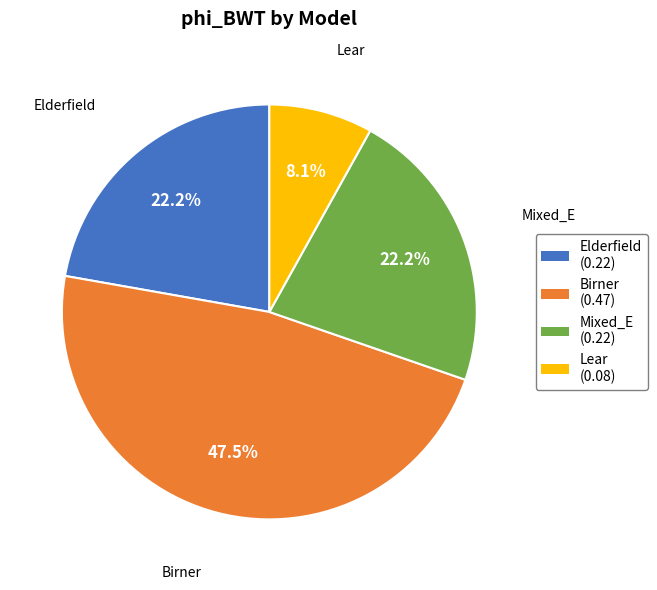

To the nearest percent, what portion does Mixed_E represent?

22%